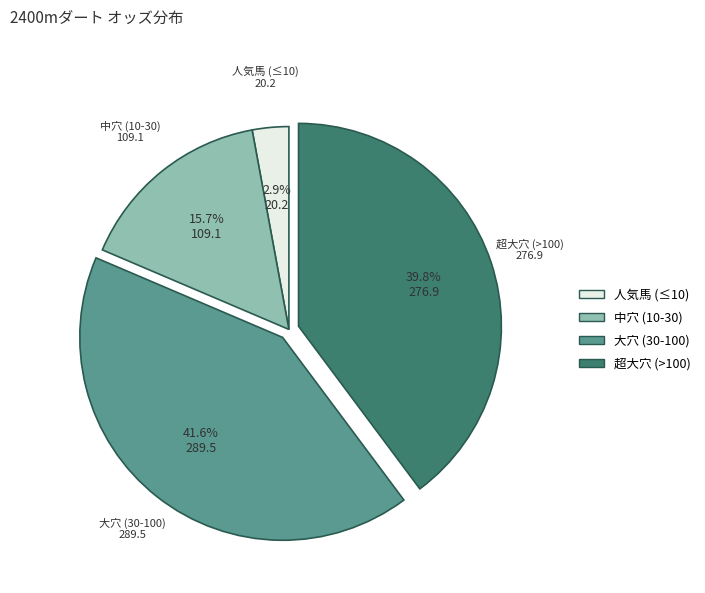

Is there any slice that represents more than half of the pie?

No